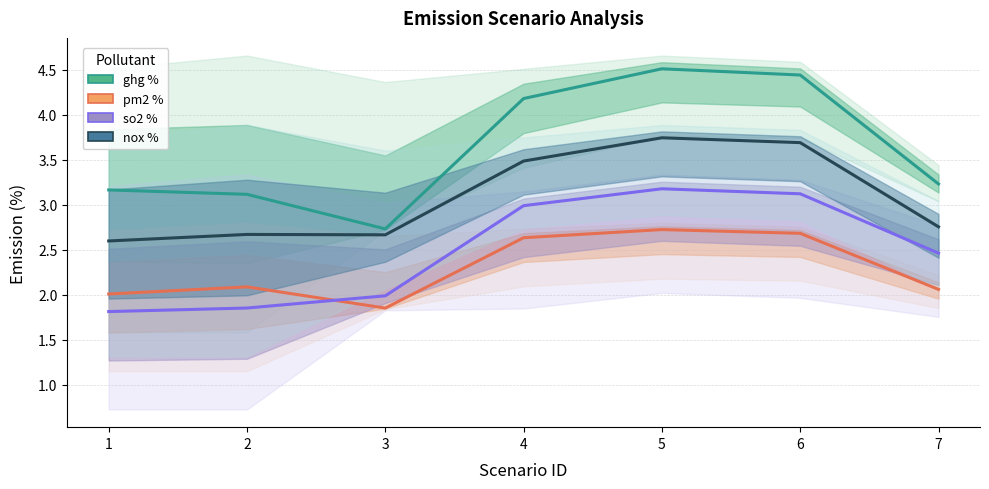

Reading left to right, extract all data points from this chart.

ghg %: 3.2	3.1	2.7	4.2	4.5	4.4	3.2
pm2 %: 2.0	2.1	1.9	2.6	2.7	2.7	2.1
so2 %: 1.8	1.9	2.0	3.0	3.2	3.1	2.5
nox %: 2.6	2.7	2.7	3.5	3.7	3.7	2.8